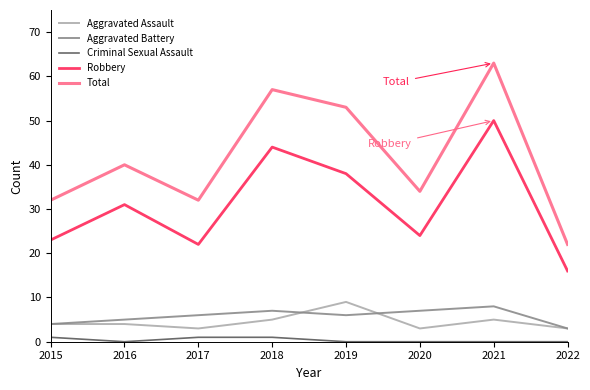

At how many categories does at least one series exceed 58?

1